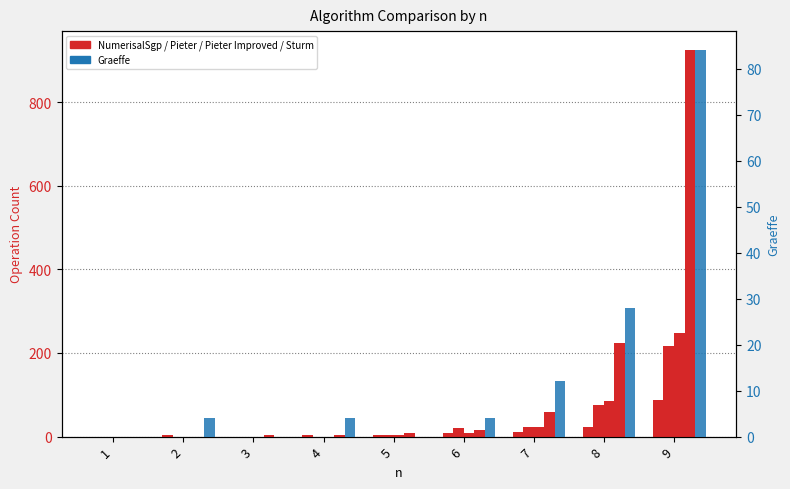

Is it true that NumerisalSgp equals 88 at 9?

True